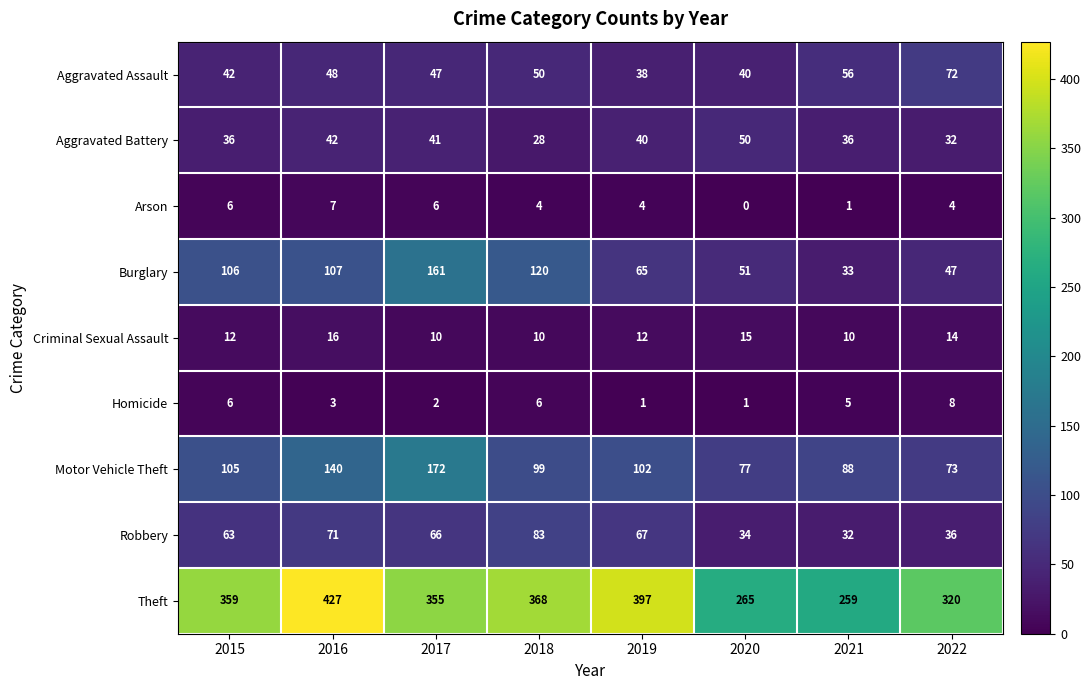

Between 2021 and 2022, which series saw the biggest shift?

Theft